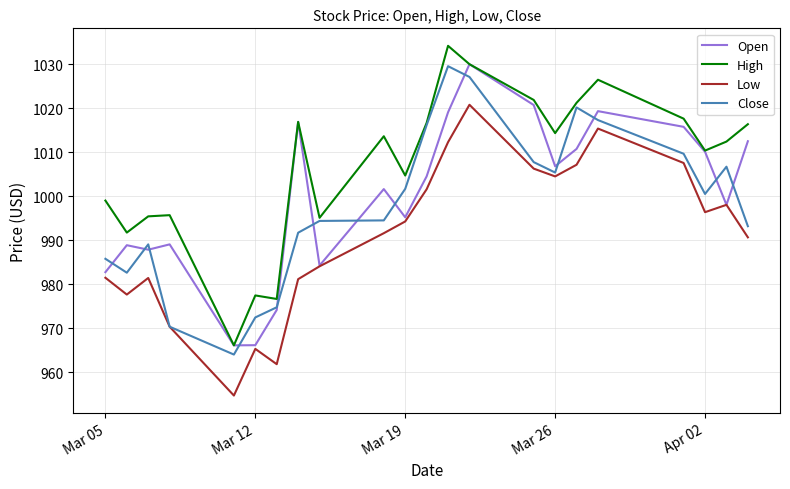

Which series has the largest total across all categories?

High